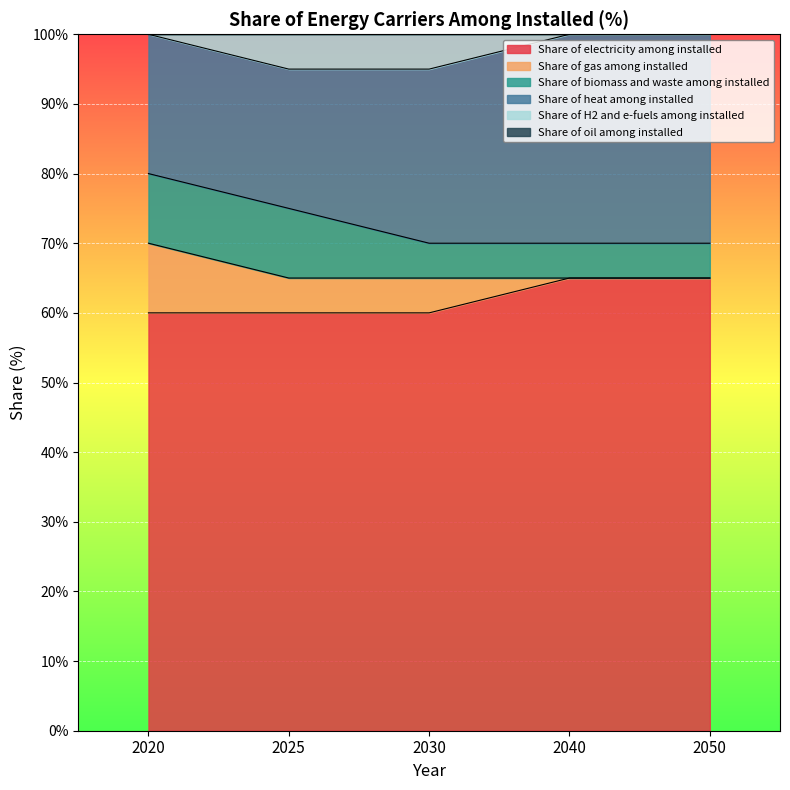

How many lines are shown in the chart?

6